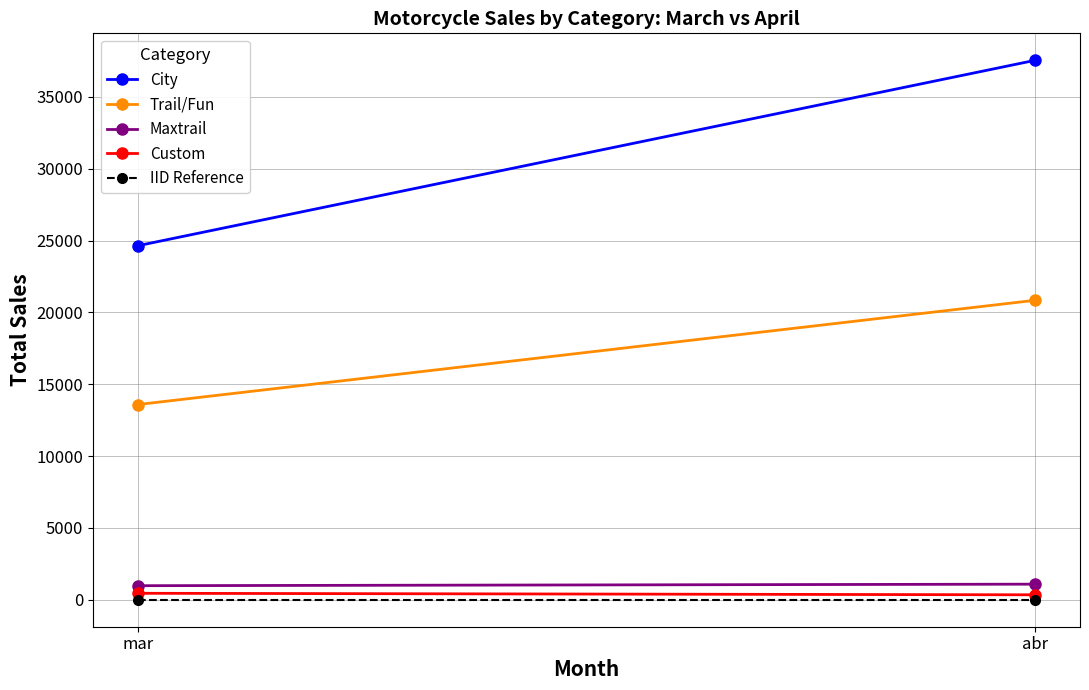

What is the sum of all City values?

62189